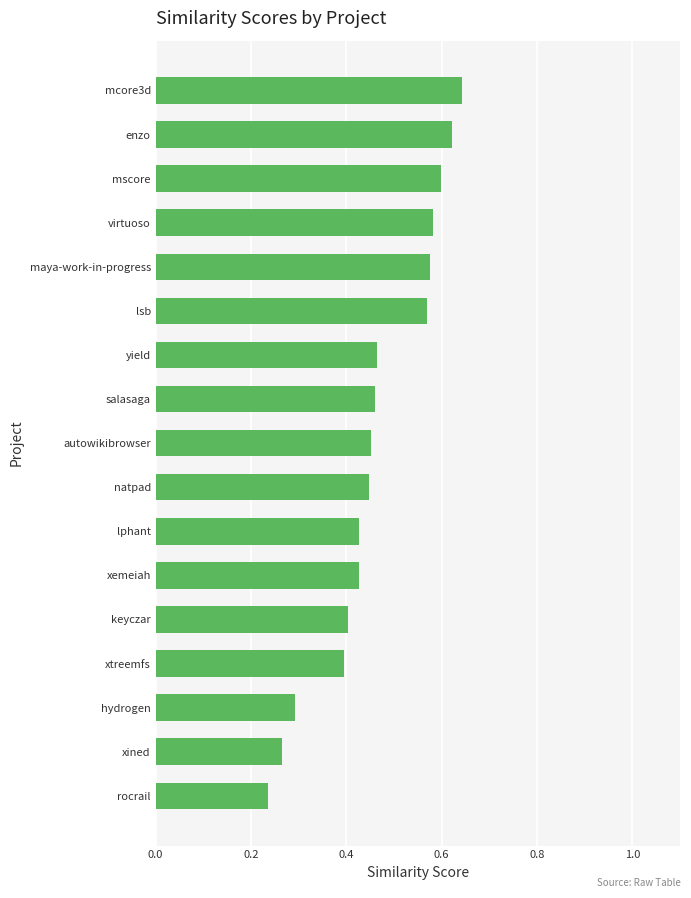

What is the sum of the values at yield and rocrail?

0.7